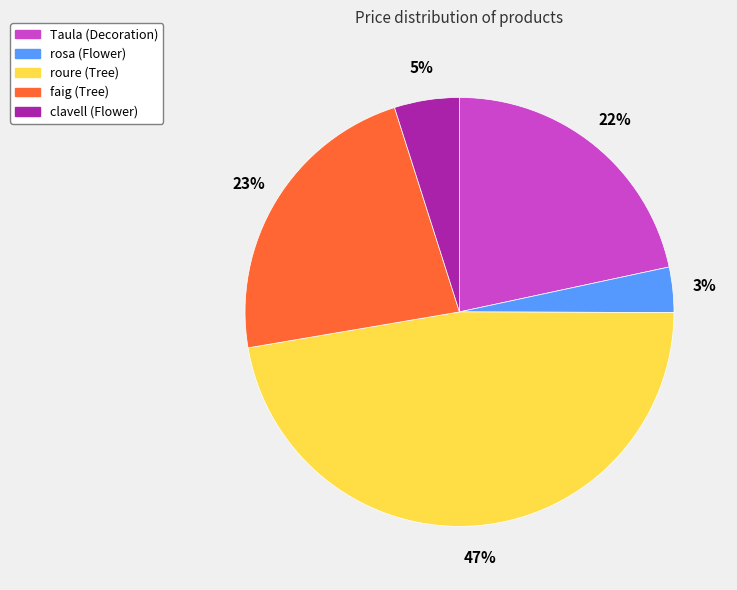

Does any single category account for the majority?

No